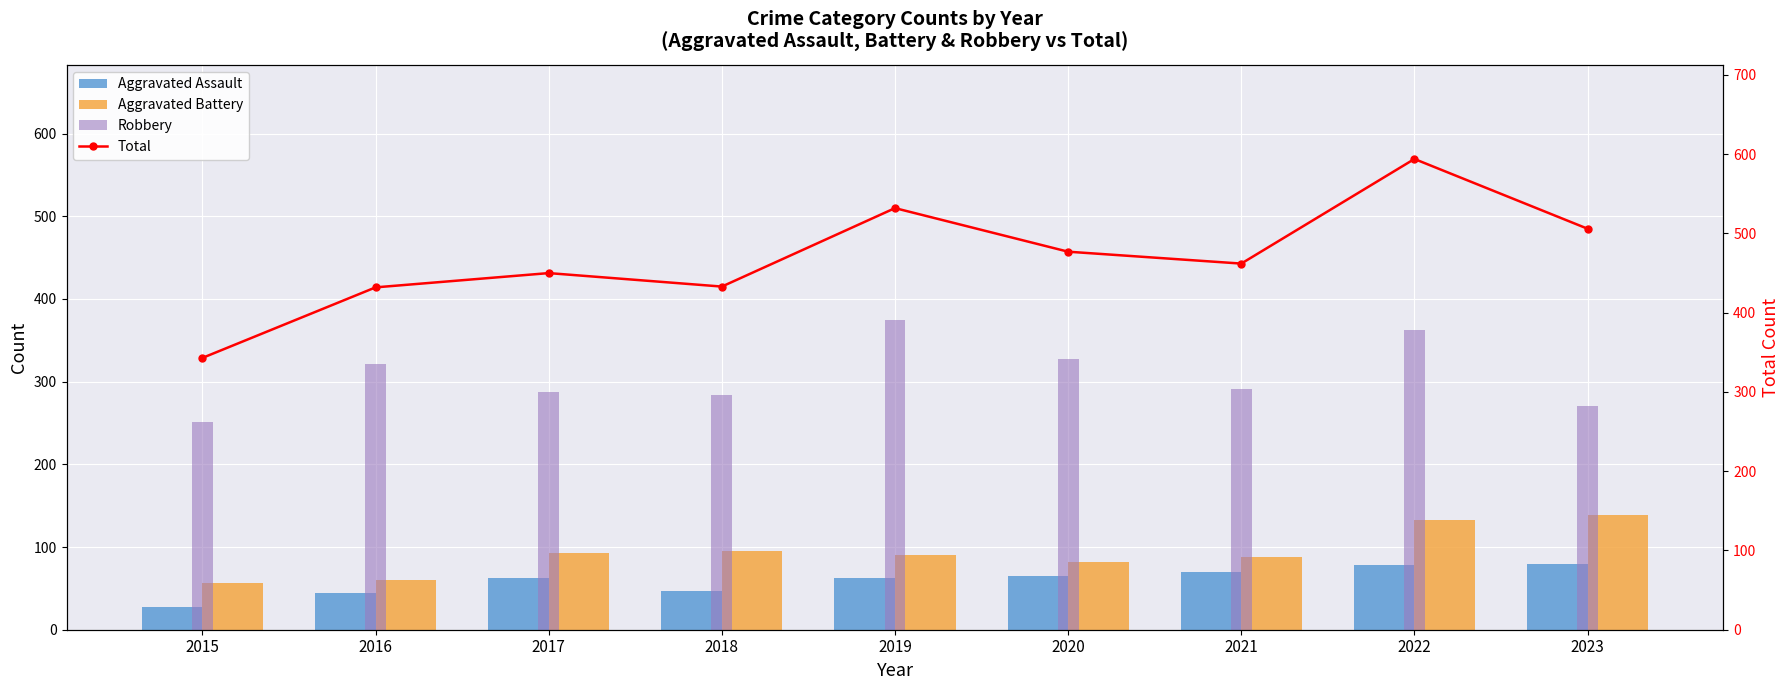

Reading left to right, what are all the values shown in this chart?

Aggravated Assault: 2015=27	2016=44	2017=63	2018=47	2019=62	2020=65	2021=70	2022=78	2023=79
Aggravated Battery: 2015=57	2016=60	2017=93	2018=95	2019=90	2020=82	2021=88	2022=133	2023=139
Robbery: 2015=251	2016=321	2017=288	2018=284	2019=375	2020=327	2021=291	2022=362	2023=271
Total: 2015=343	2016=432	2017=450	2018=433	2019=532	2020=477	2021=462	2022=594	2023=506